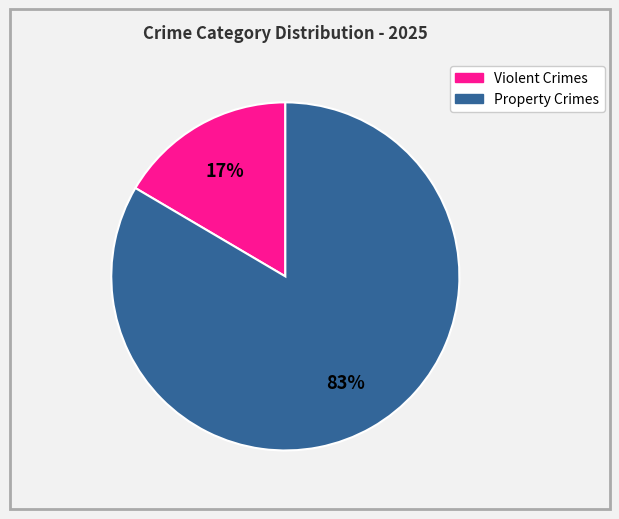

Is Property Crimes the majority of the pie?

Yes